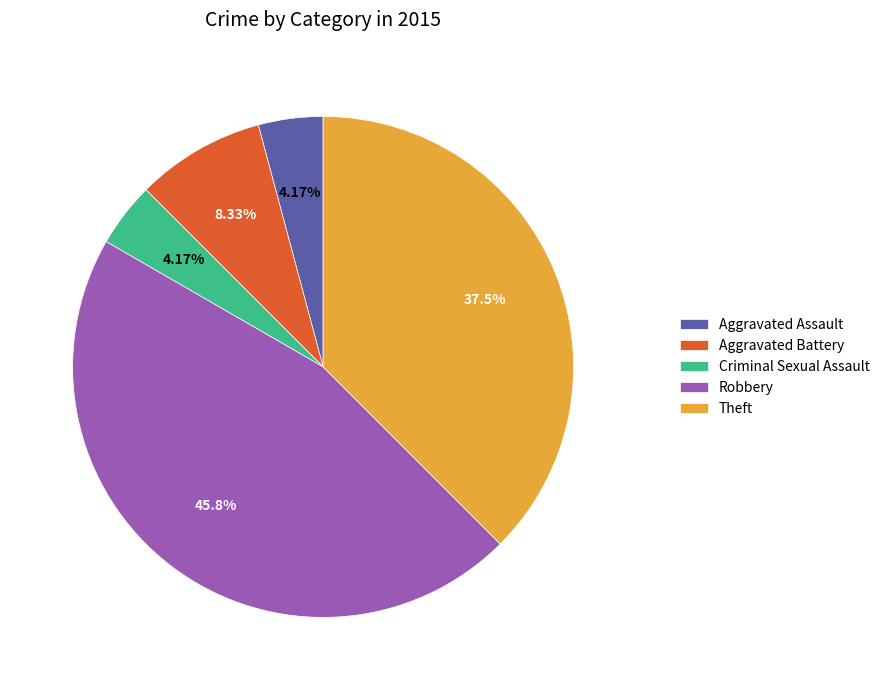

To the nearest percent, what portion does Criminal Sexual Assault represent?

4%